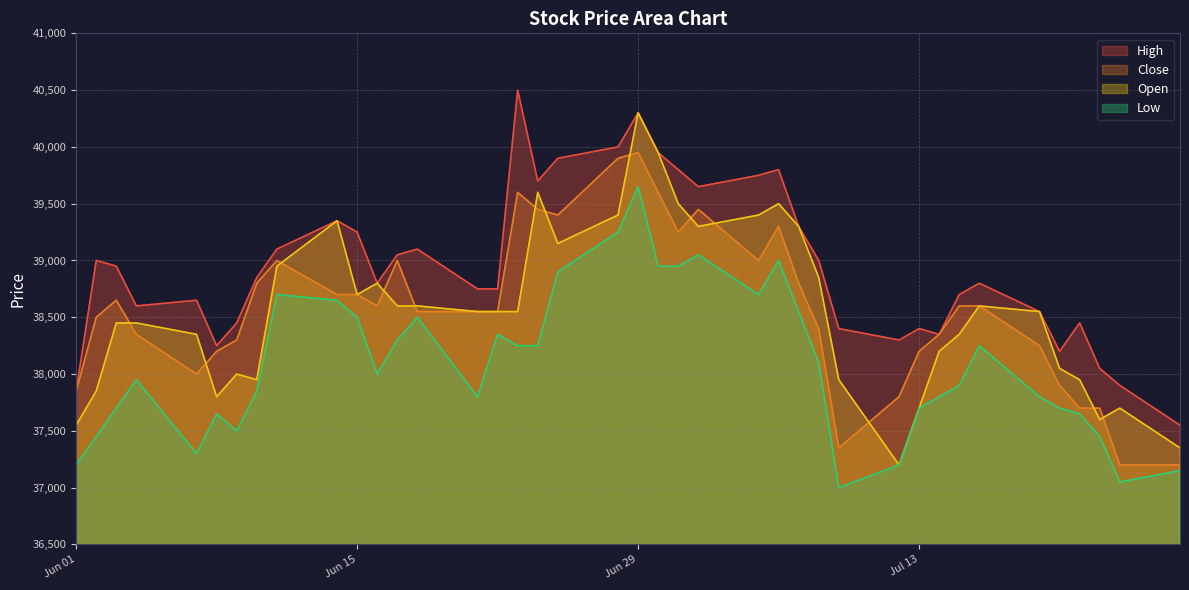

Between 2021-06-08 and 2021-06-30, which series saw the biggest shift?

Open